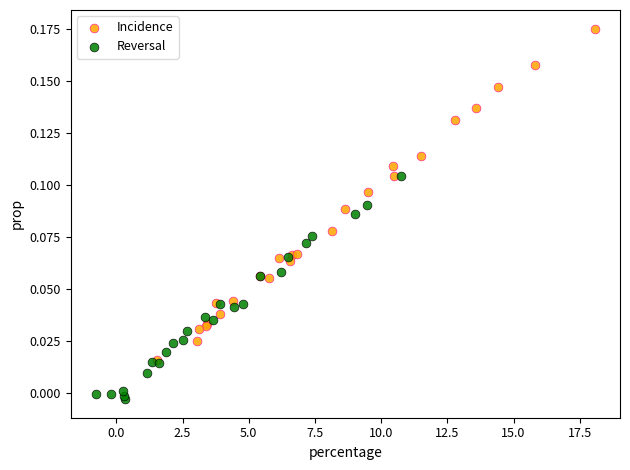

Which series has the widest spread of Y values?

Incidence